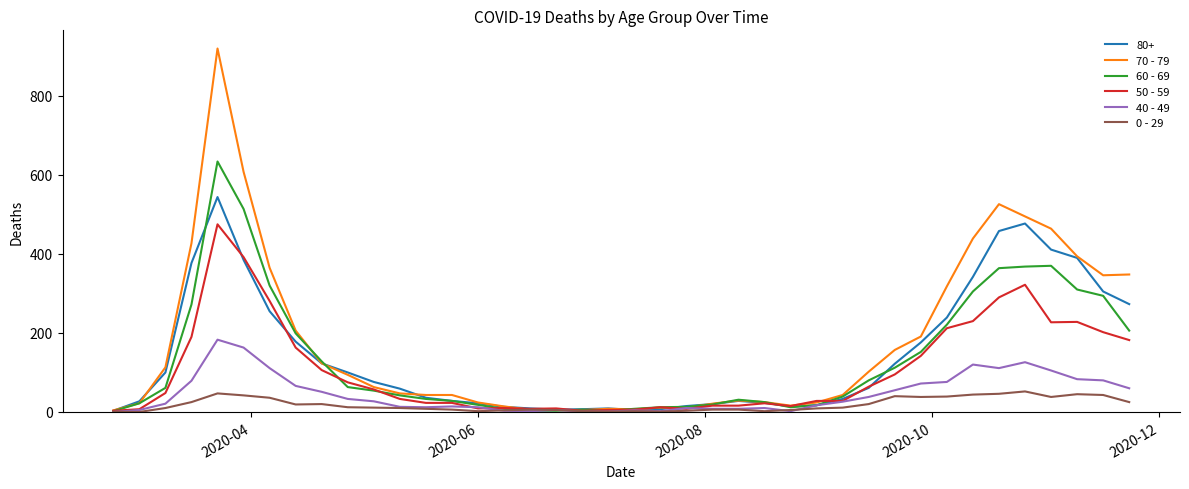

What is the sum of all 60 - 69 values?

5371